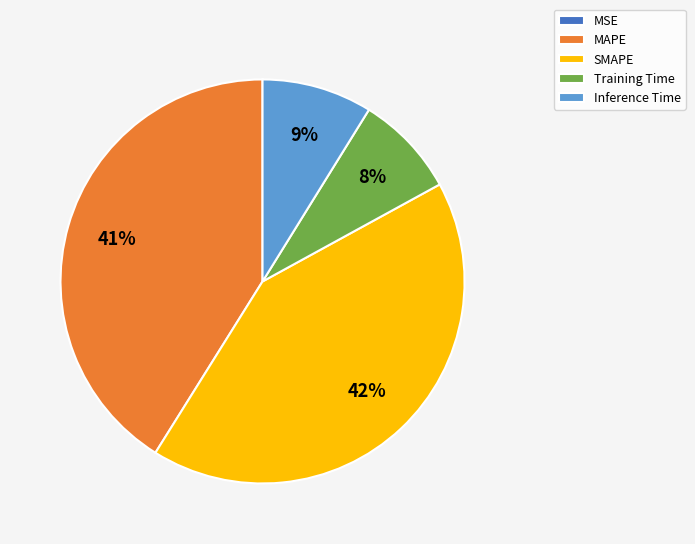

Which category has the biggest portion of the pie?

SMAPE